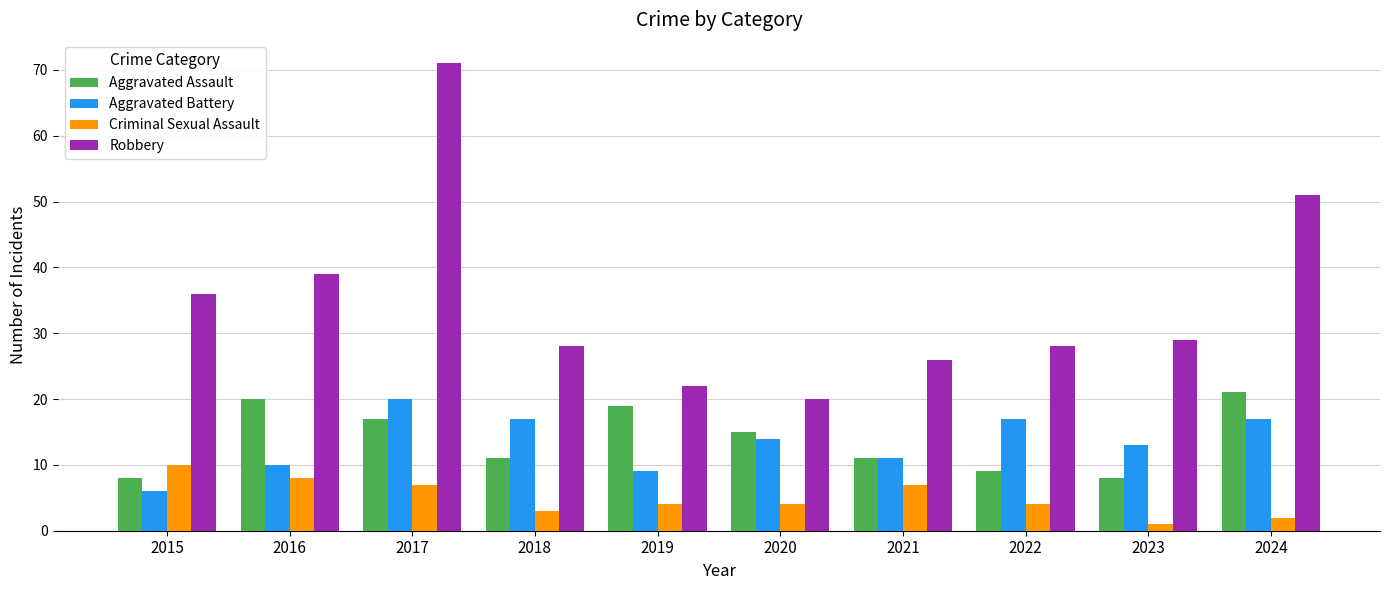

Rank the series at 2019 from lowest to highest value.

Criminal Sexual Assault, Aggravated Battery, Aggravated Assault, Robbery